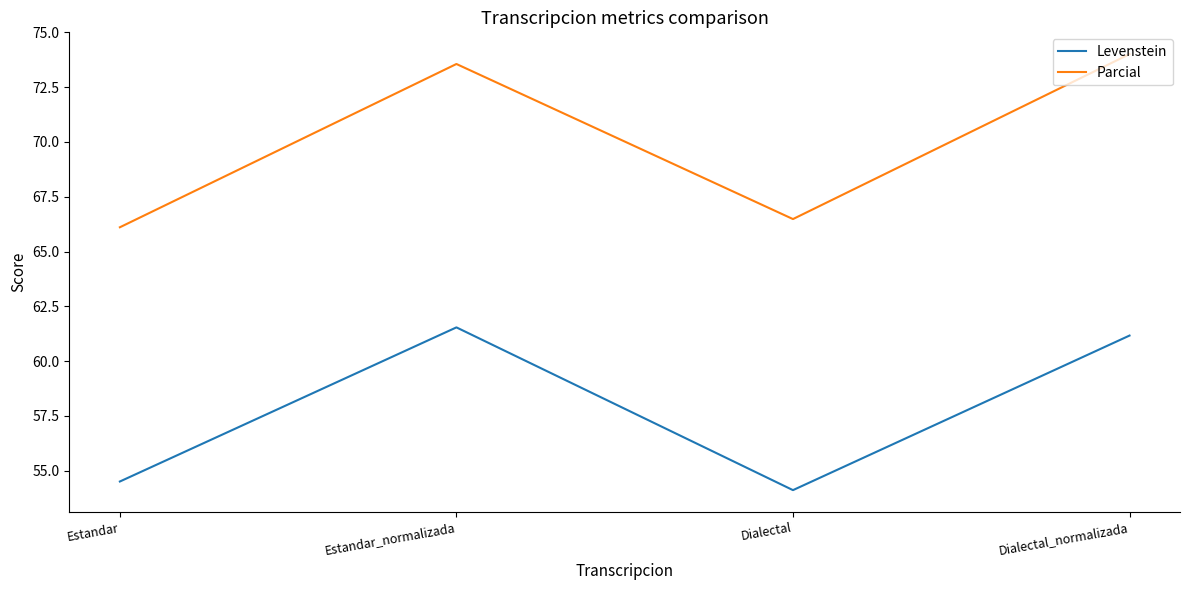

What are all the series names shown in the legend?

Levenstein, Parcial